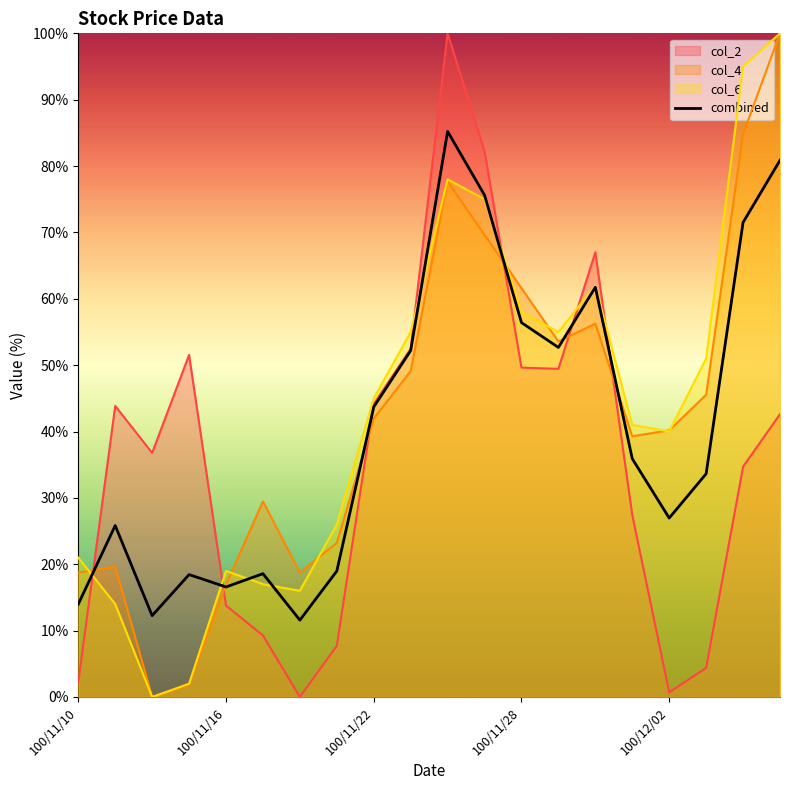

What is the label of the 10th point from the left?

9